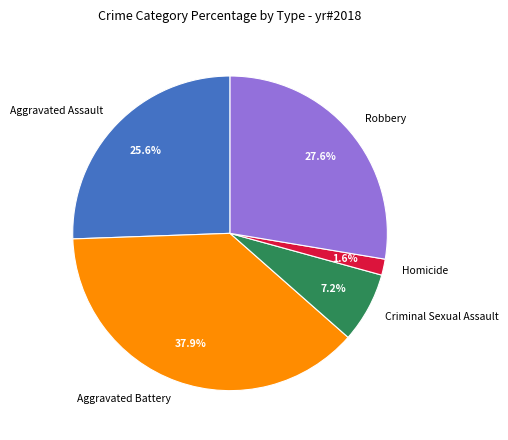

What portion of the pie excludes Aggravated Battery?

62.1%